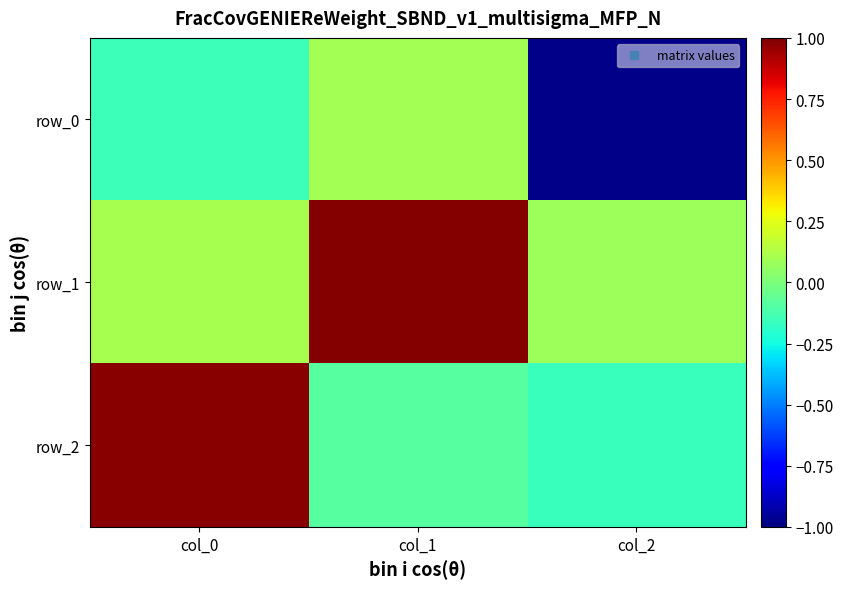

What is the maximum value for row_1?

1.0